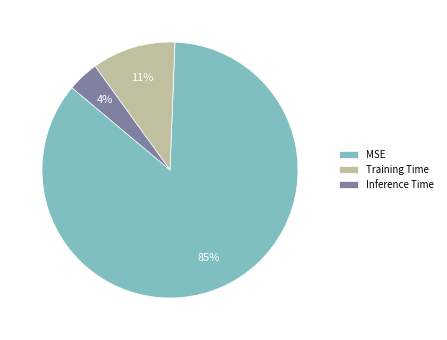

Is the sum of MSE and Inference Time greater than half?

Yes